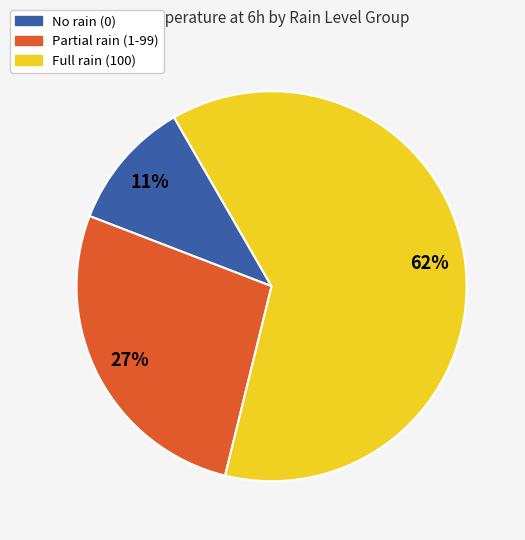

Count the number of slices in the pie.

3